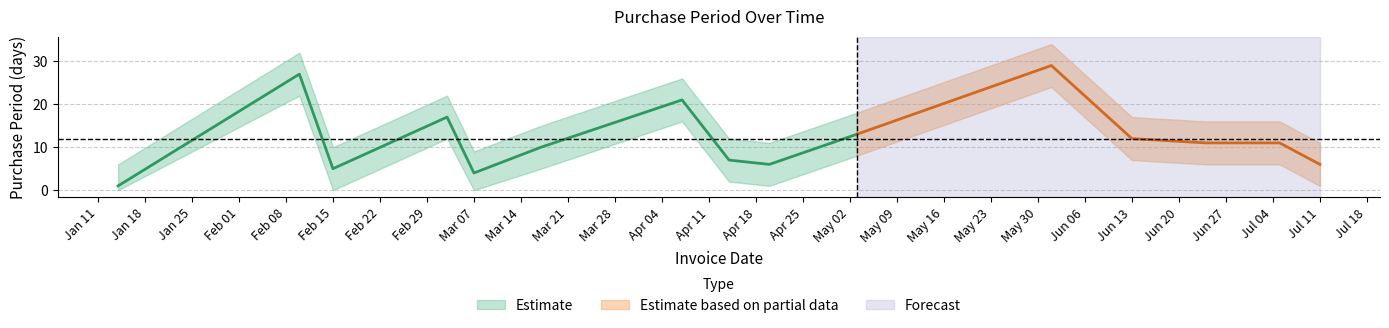

Rank the categories by value from highest to lowest.

2016-06-01, 2016-02-10, 2016-04-07, 2016-03-03, 2016-05-03, 2016-06-13, 2016-06-24, 2016-07-05, 2016-03-17, 2016-04-14, 2016-04-20, 2016-07-11, 2016-02-15, 2016-03-07, 2016-01-14